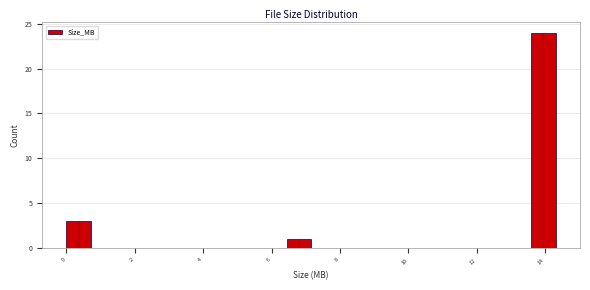

Read against the x-axis, roughly where is the centre of the tallest bar?

14.0